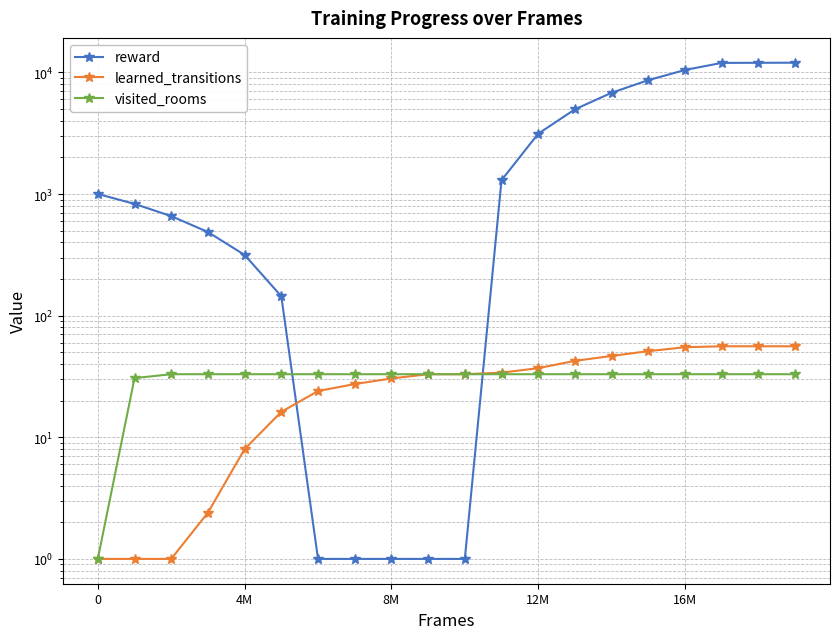

Which series has the largest total across all categories?

reward